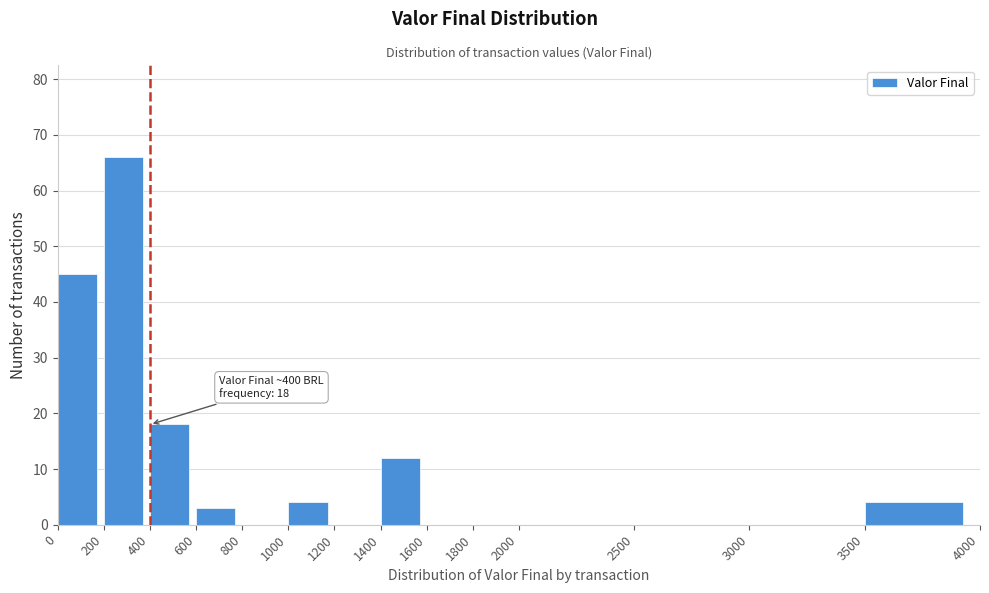

Which range on the x-axis has the tallest bar?

200 to 400